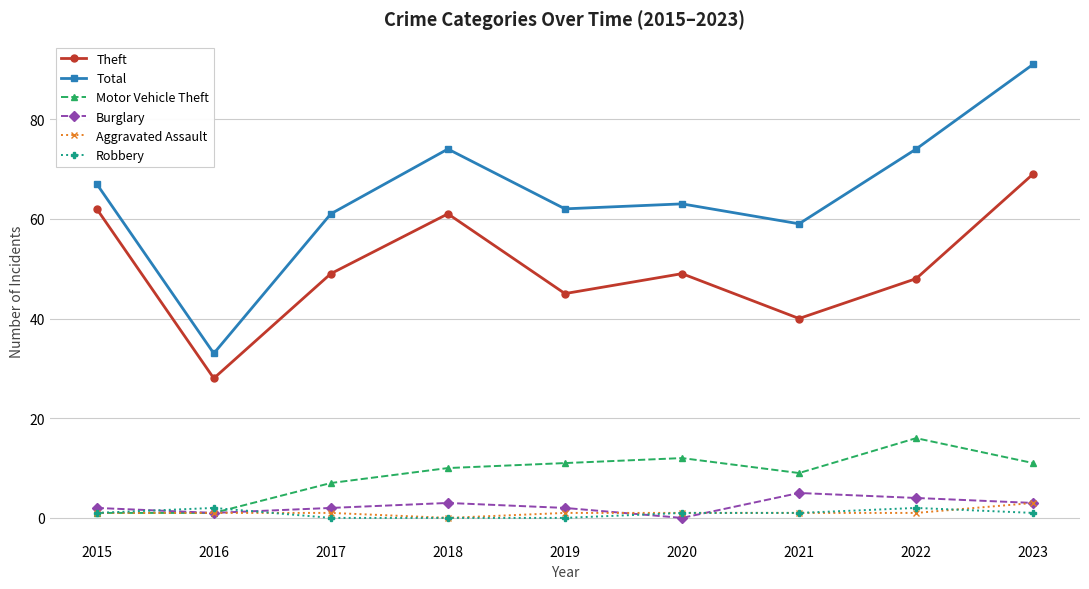

The value of Theft at 2018 is 61. True or false?

True